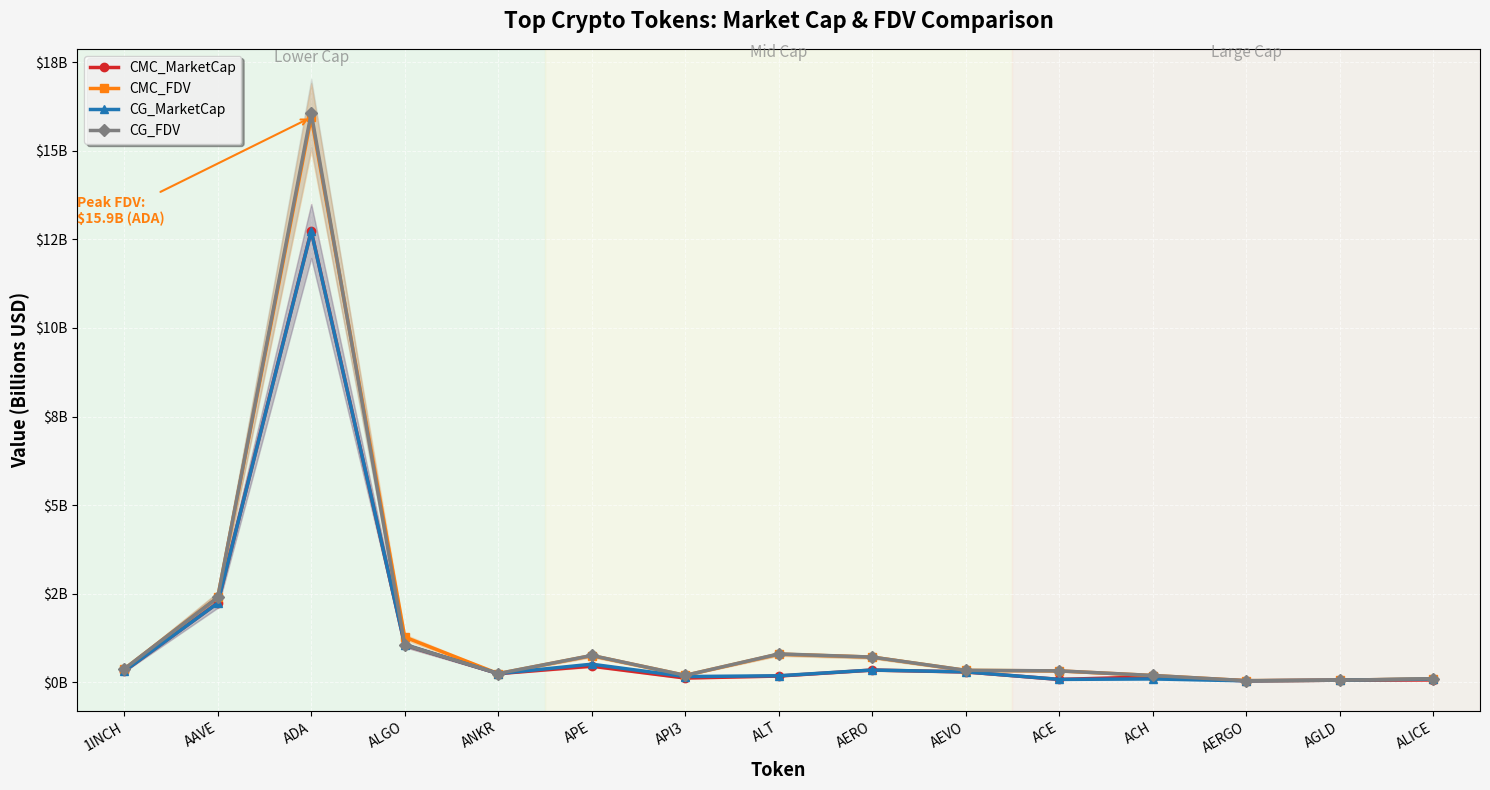

True or false: CG_FDV has more than 0 points higher than both neighbors.

True